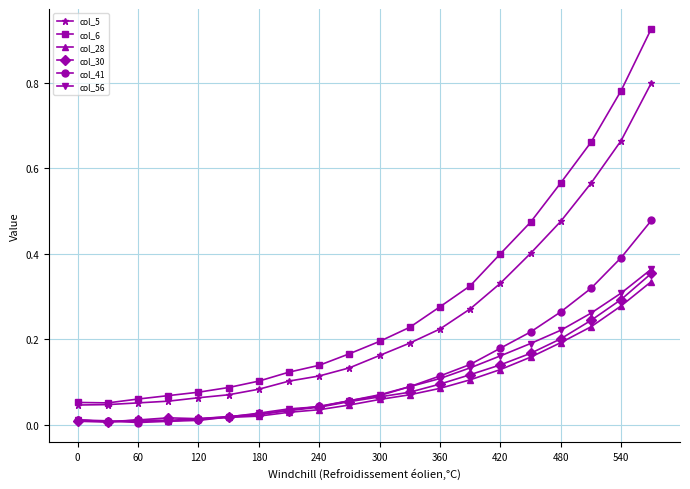

Which series has the widest spread of values?

col_6